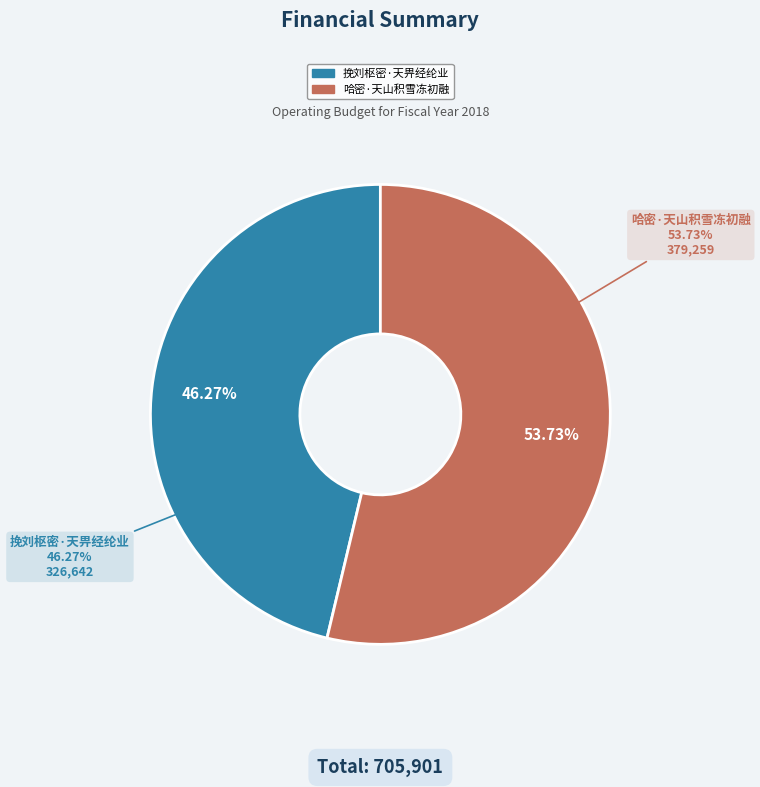

To the nearest percent, what is the difference between the largest and smallest slice percentages?

7%